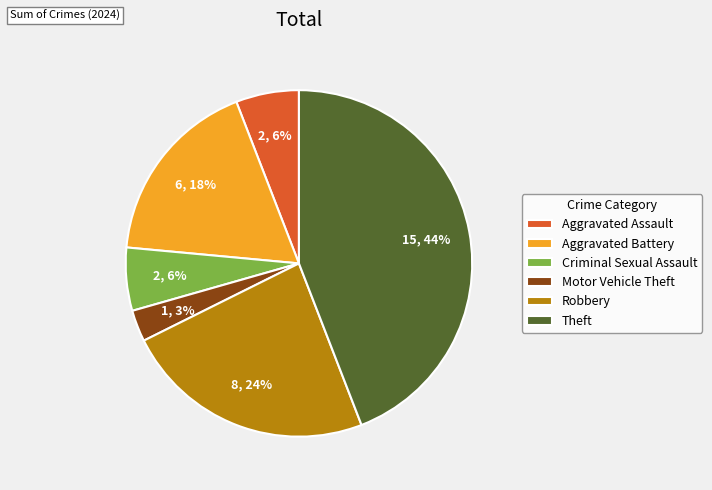

Between Robbery and Criminal Sexual Assault, which is larger?

Robbery